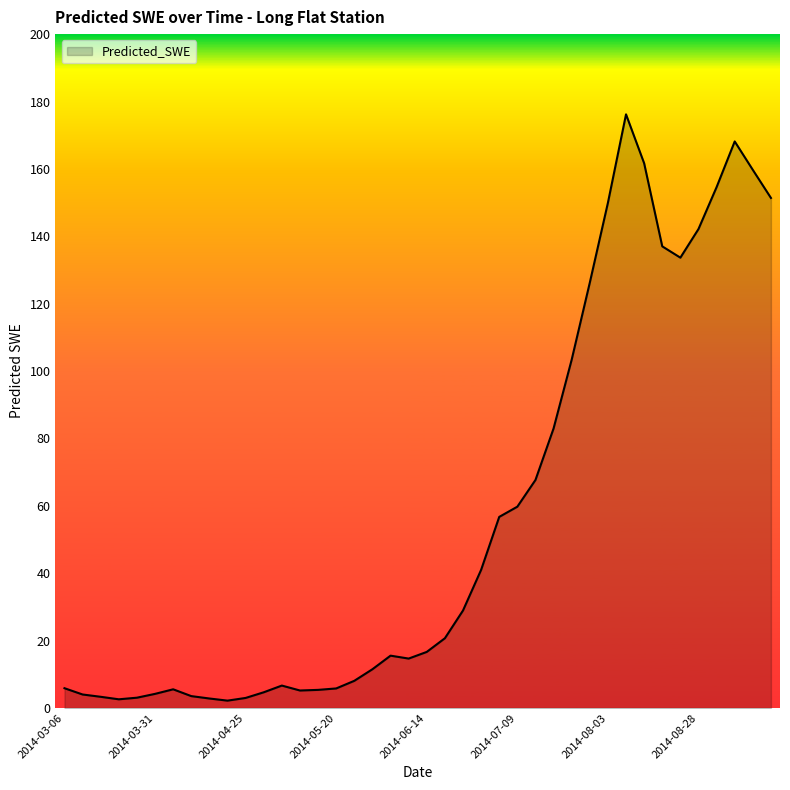

What is the sum of all values?

2256.2